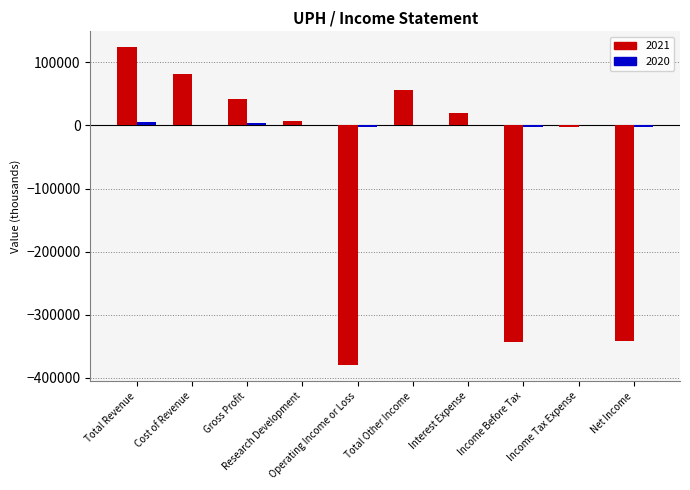

How many distinct data groups are displayed?

2